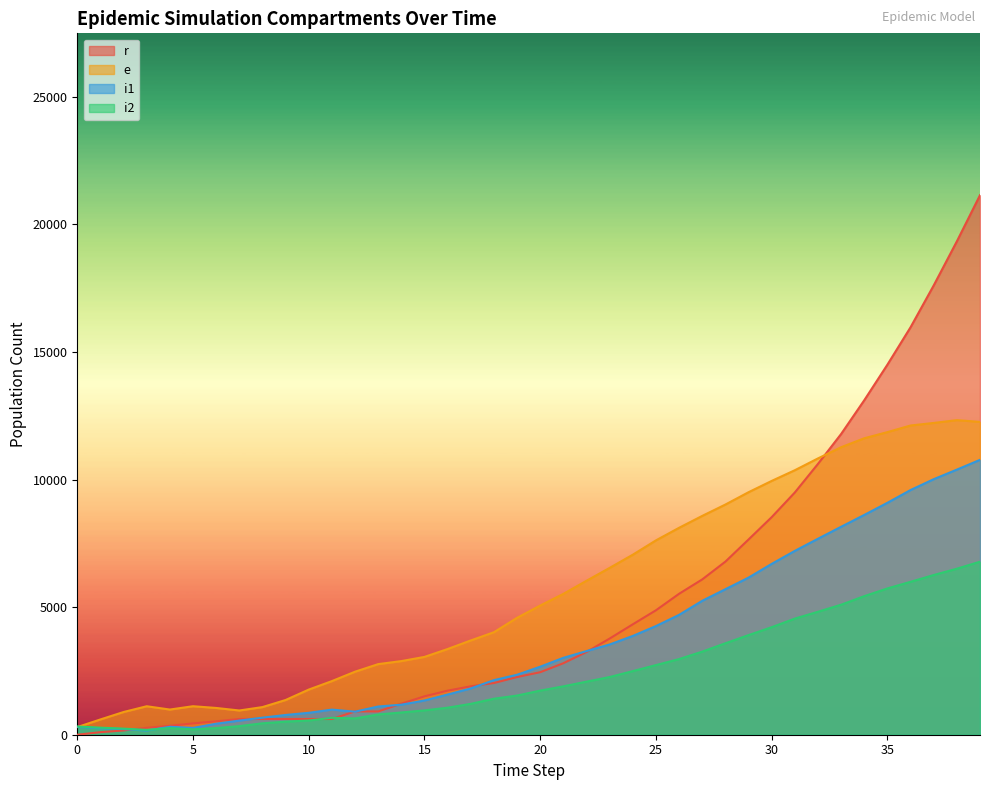

Between 36 and 5, which is larger?

36